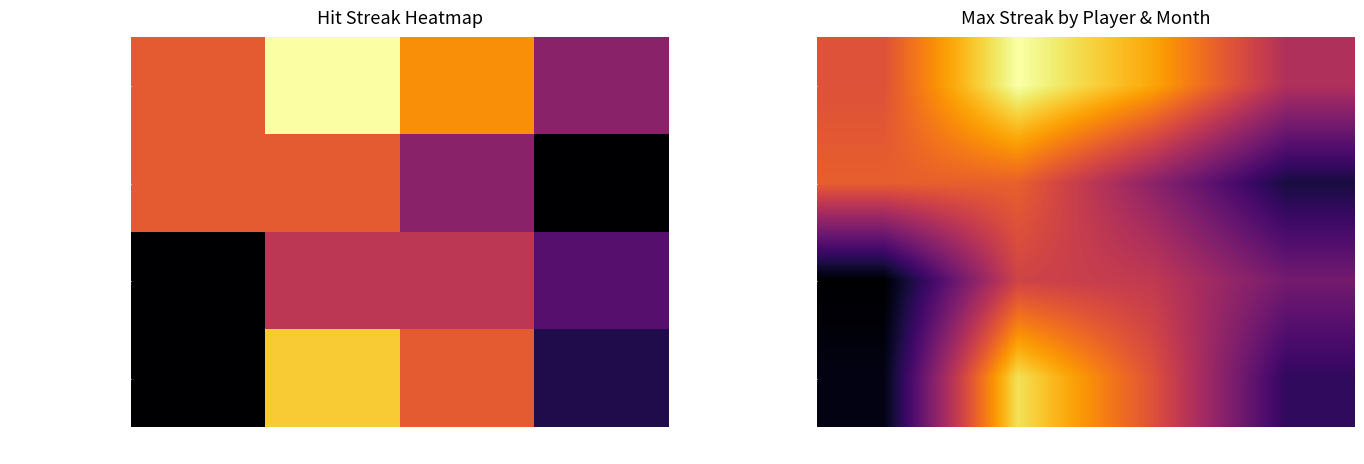

Reading left to right, what are all the values shown in this chart?

row_0: 4.5	7.8	6.2	3.4
row_1: 4.8	4.9	2.7	0.5
row_2: -0.4	4.1	3.8	2.2
row_3: -0.1	7.2	4.5	0.9